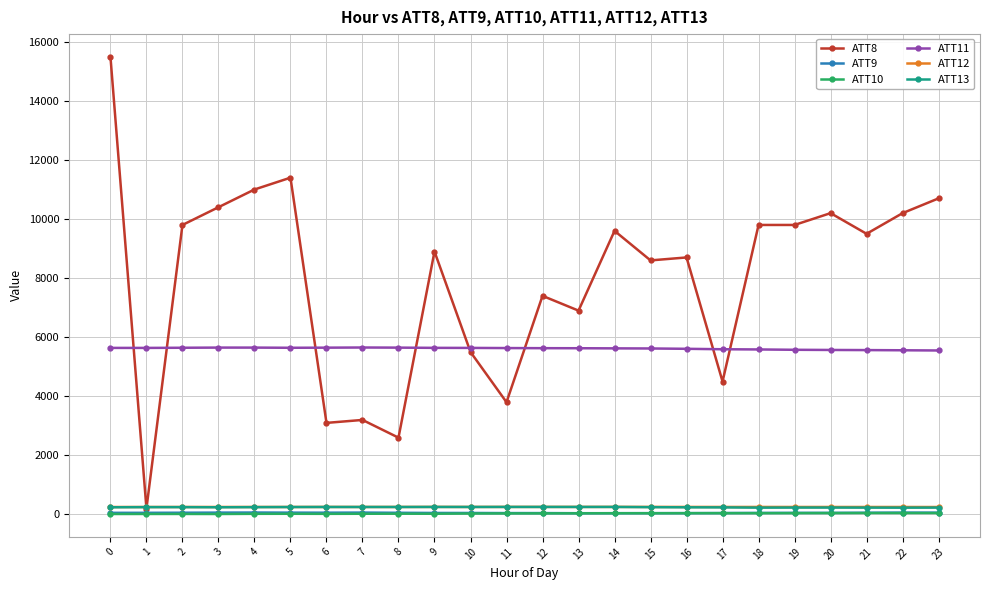

What value does the ATT8 series have at 3?

10400.0